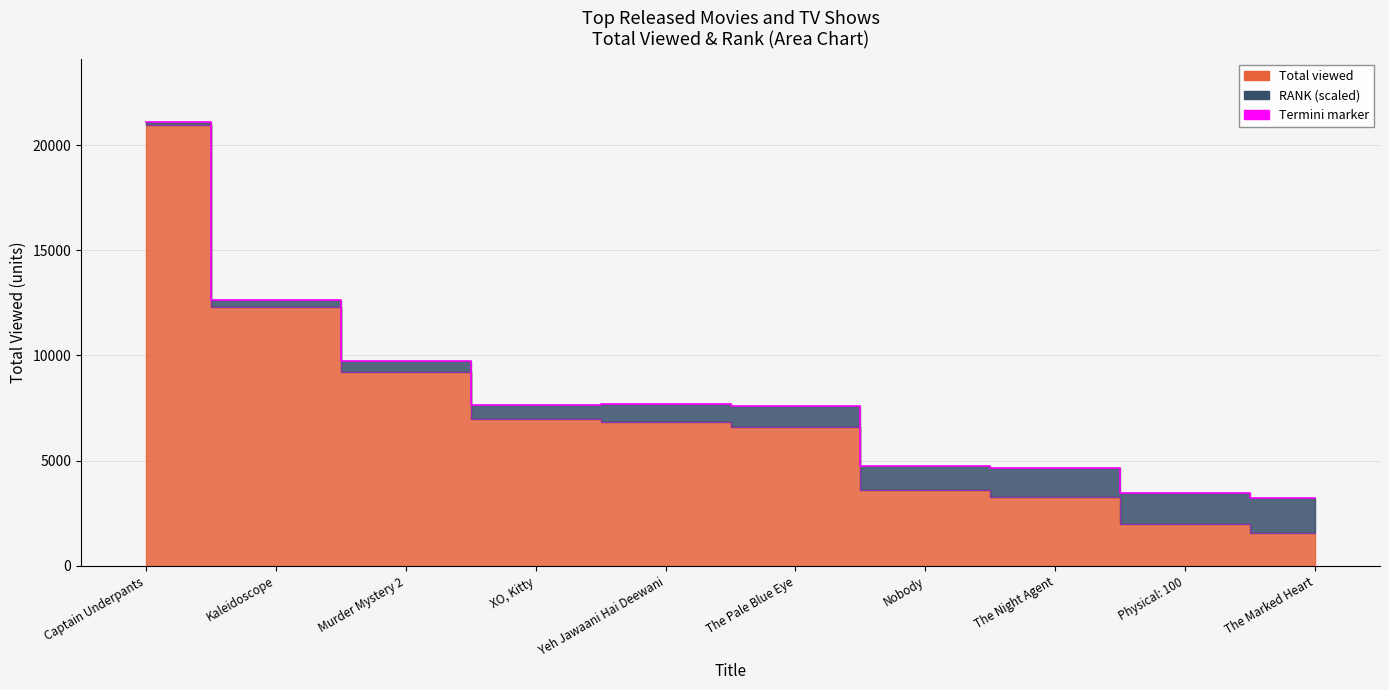

Rank the categories by value from highest to lowest.

Captain Underpants, Kaleidoscope, Murder Mystery 2, XO, Kitty, Yeh Jawaani Hai Deewani, The Pale Blue Eye, Nobody, The Night Agent, Physical: 100, The Marked Heart